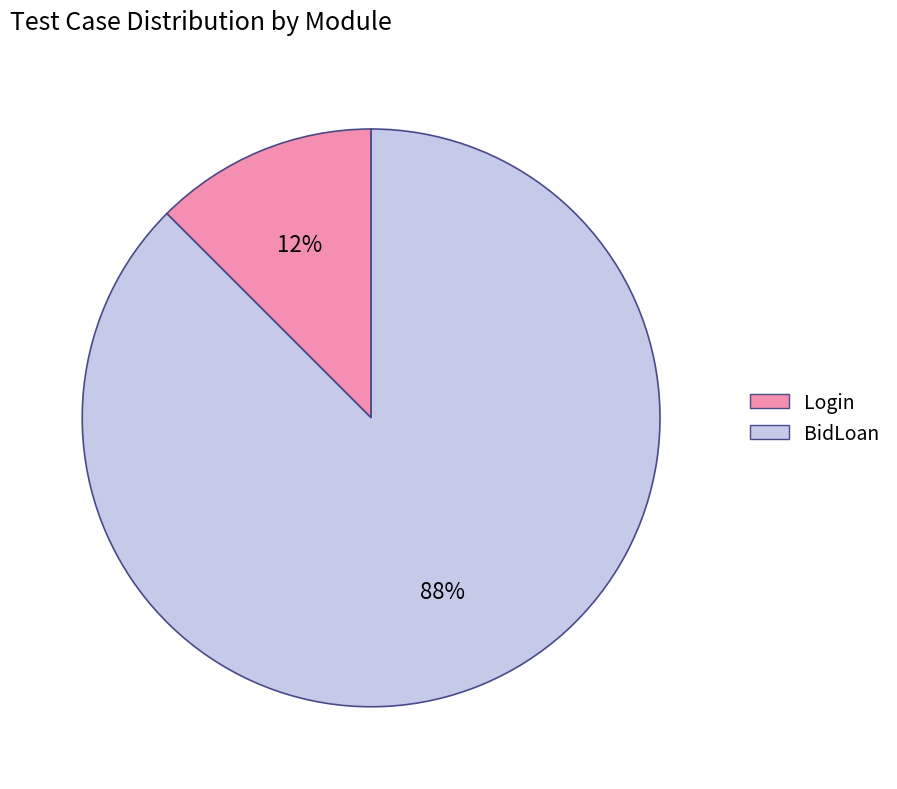

Which slice is the largest?

BidLoan